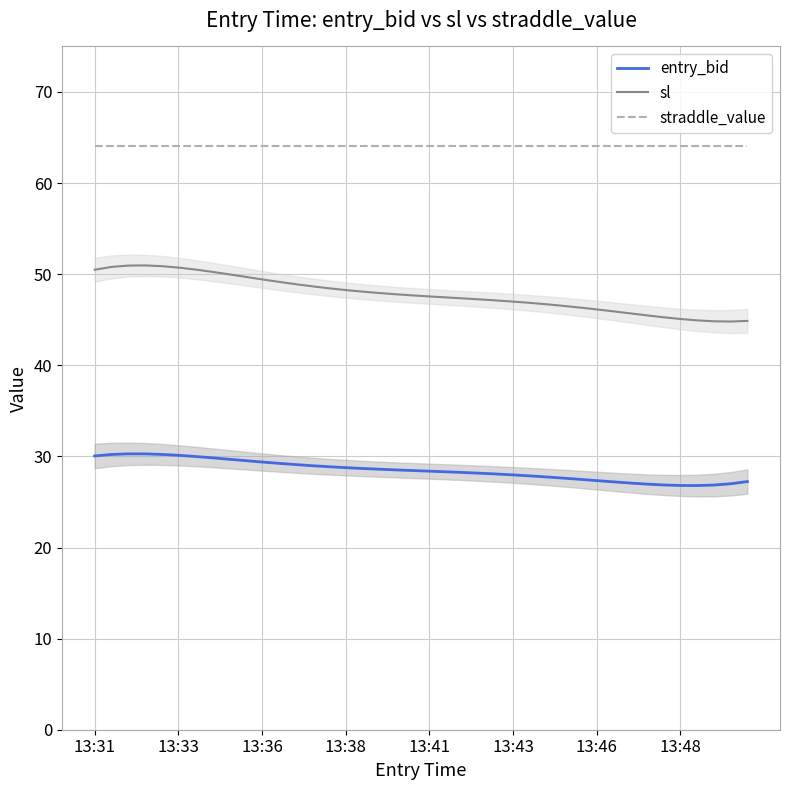

True or false: straddle_value and sl cross at least once.

False